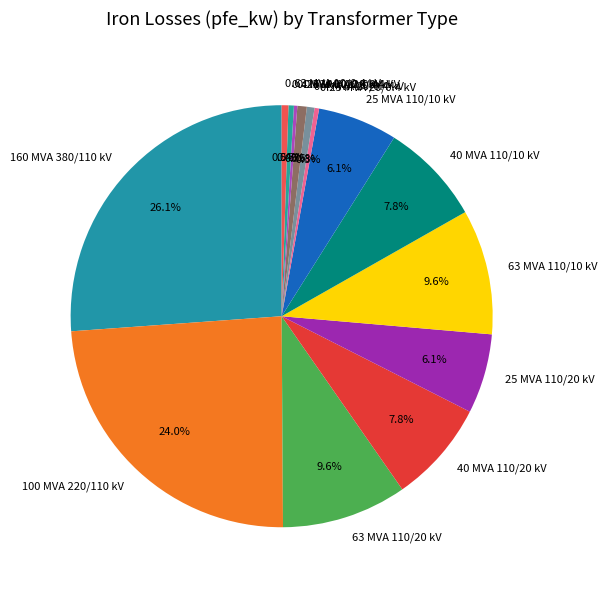

Is there any slice that represents more than half of the pie?

No